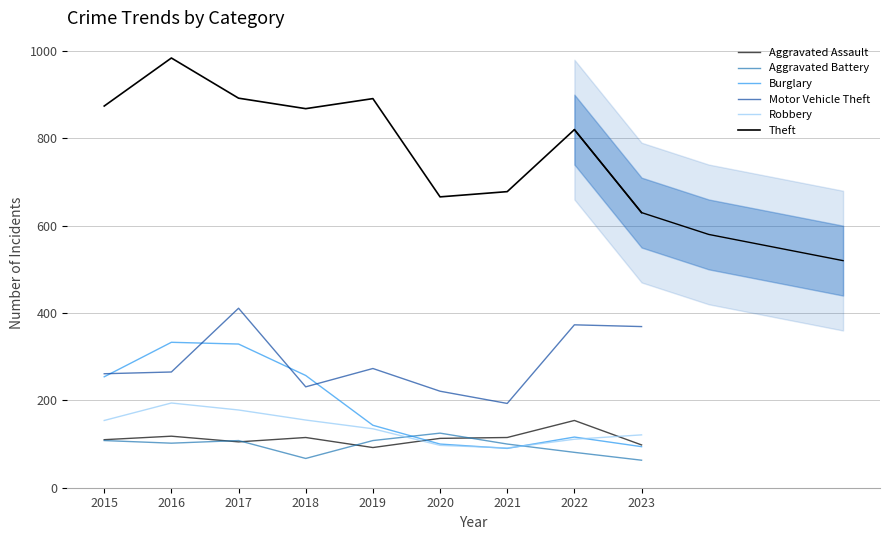

What is the value of the Motor Vehicle Theft point at the 1st from the left?

261